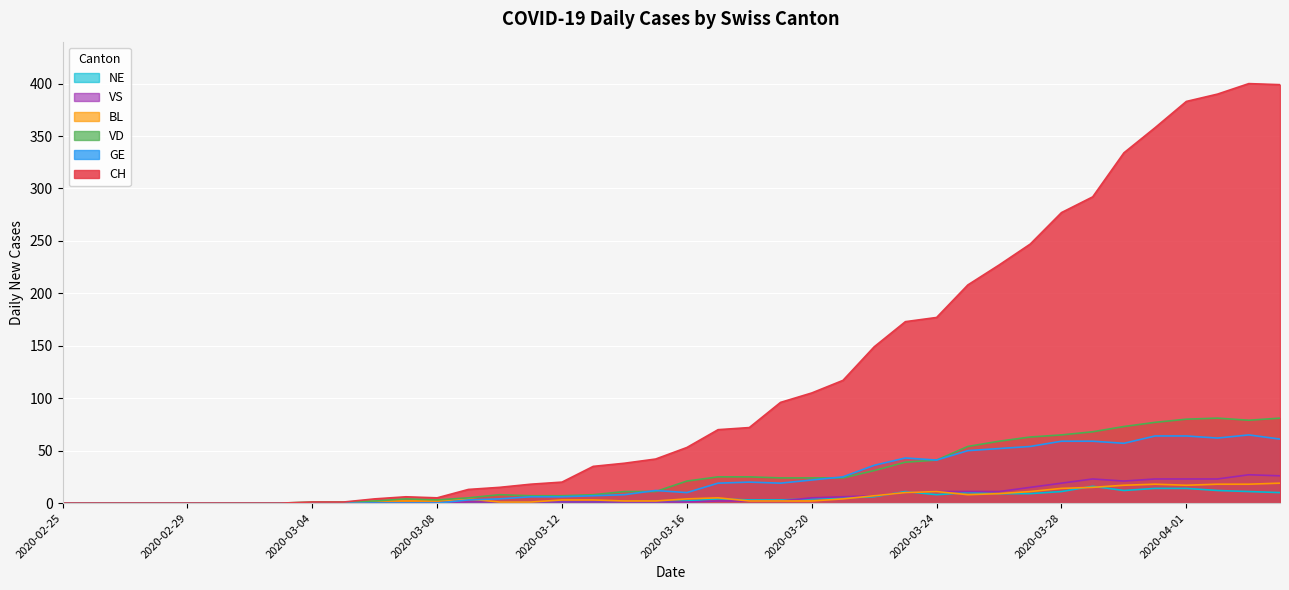

Between 2020-03-02 and 2020-03-24, which series saw the biggest shift?

CH